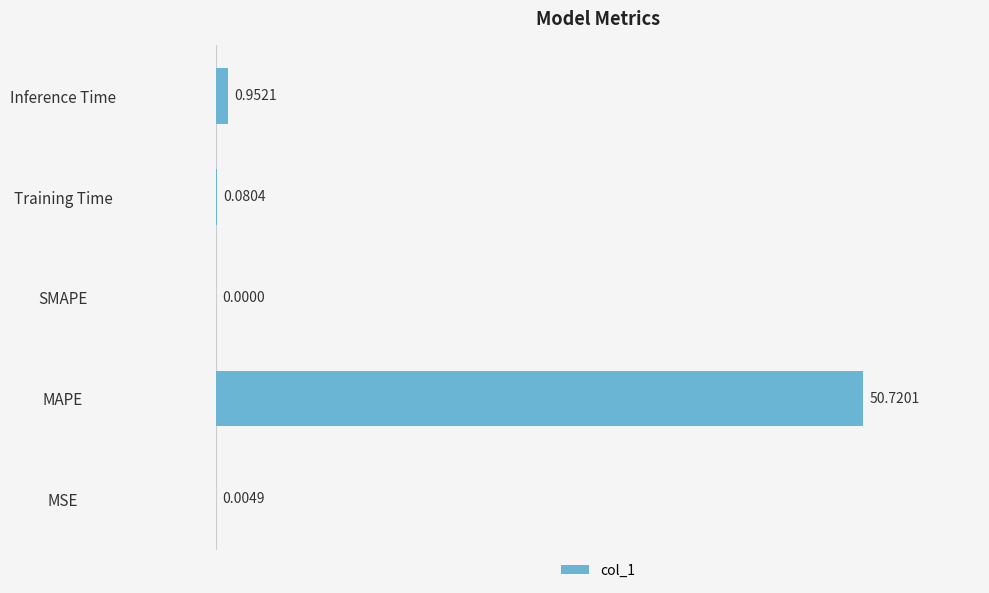

What is the sum of all values?

51.8